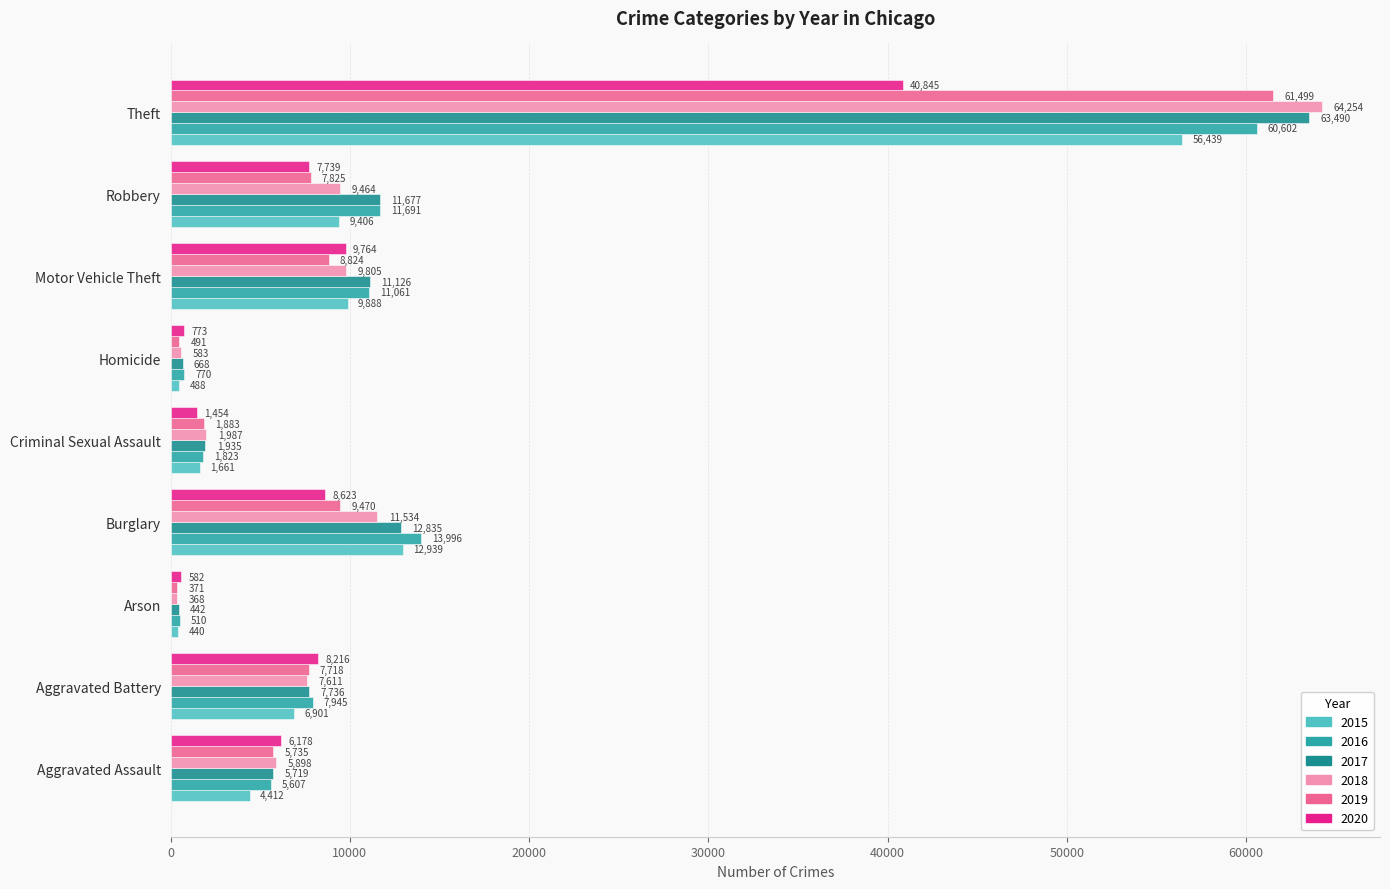

What is the total value across all series at Criminal Sexual Assault?

10743